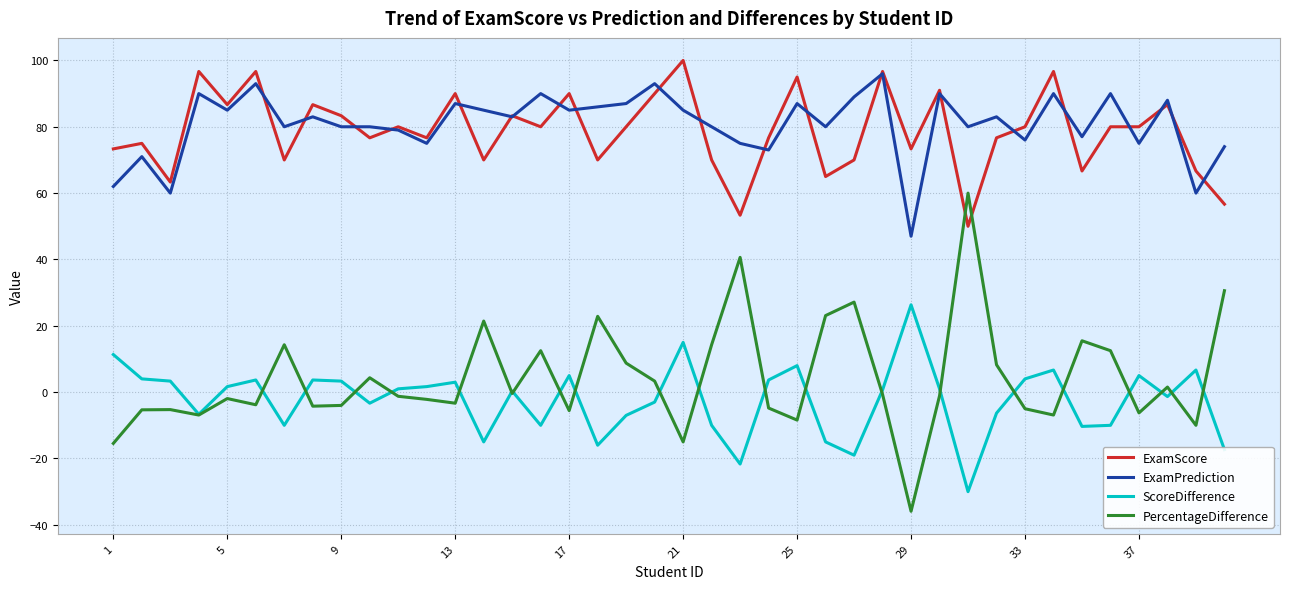

What is the difference between the second highest and minimum values in the PercentageDifference series?

76.5